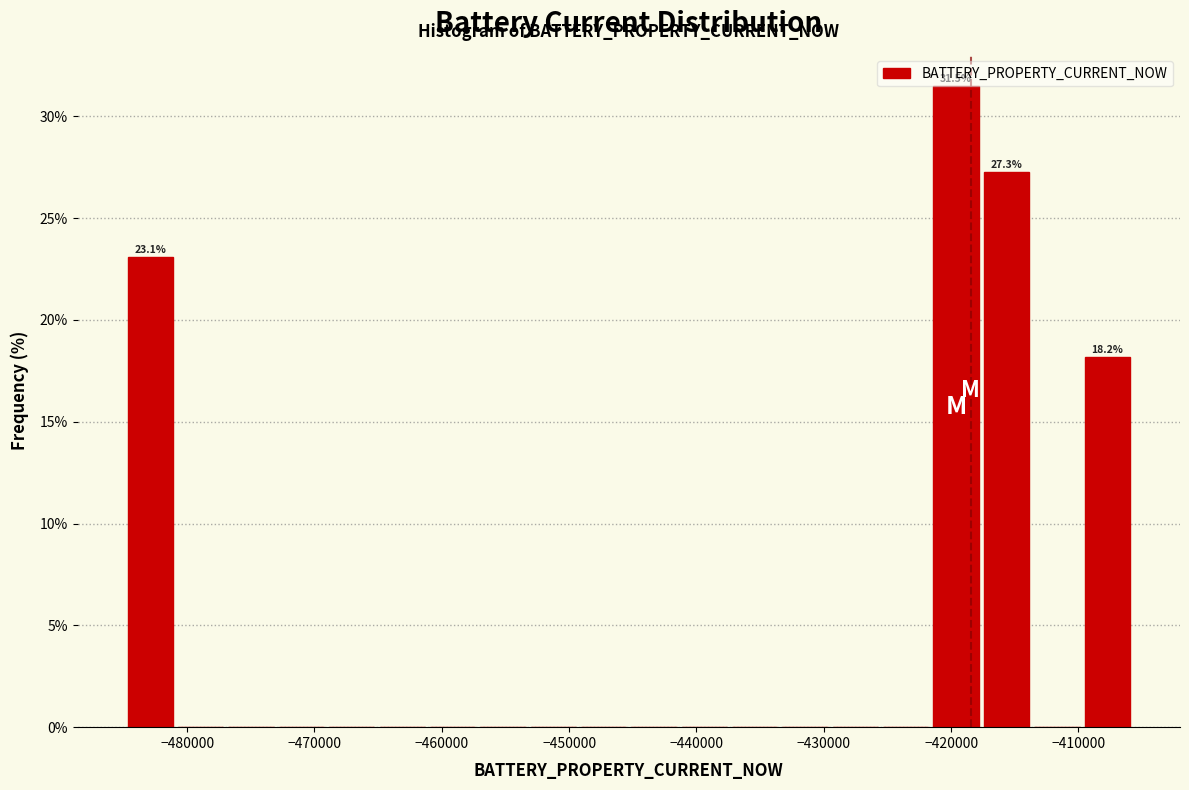

Read against the x-axis, roughly where is the centre of the tallest bar?

-420000